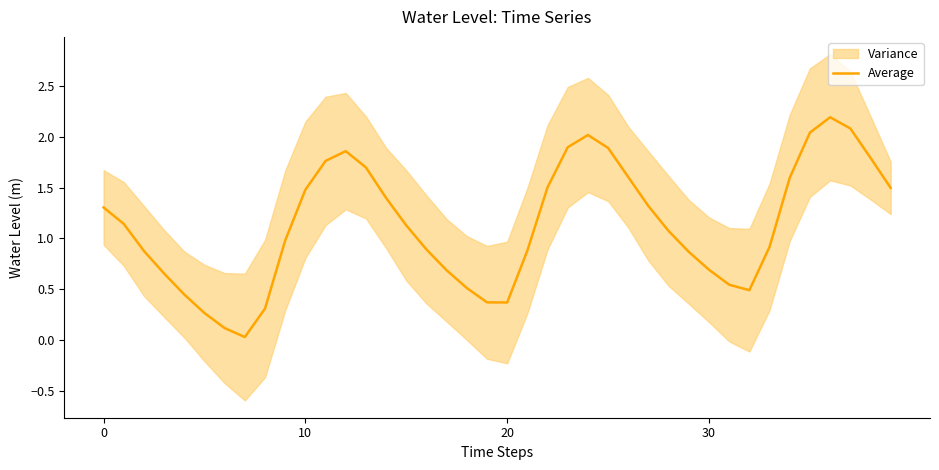

The chart shows a value of 2.2 at 26. True or false?

False